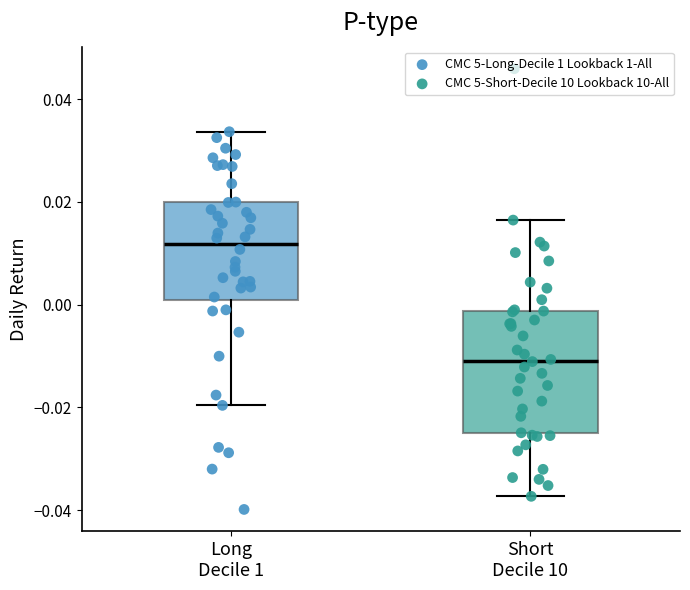

Reading left to right, read every box against the y-axis: the position of its median line, the range the box covers, and the ends of its whiskers. The values are not printed on the chart, so give them approximately, as read against the axis.

Long Decile 1: median 0.012, box 0.000 to 0.020, whiskers -0.020 to 0.034
Short Decile 10: median -0.010, box -0.026 to -0.002, whiskers -0.038 to 0.016